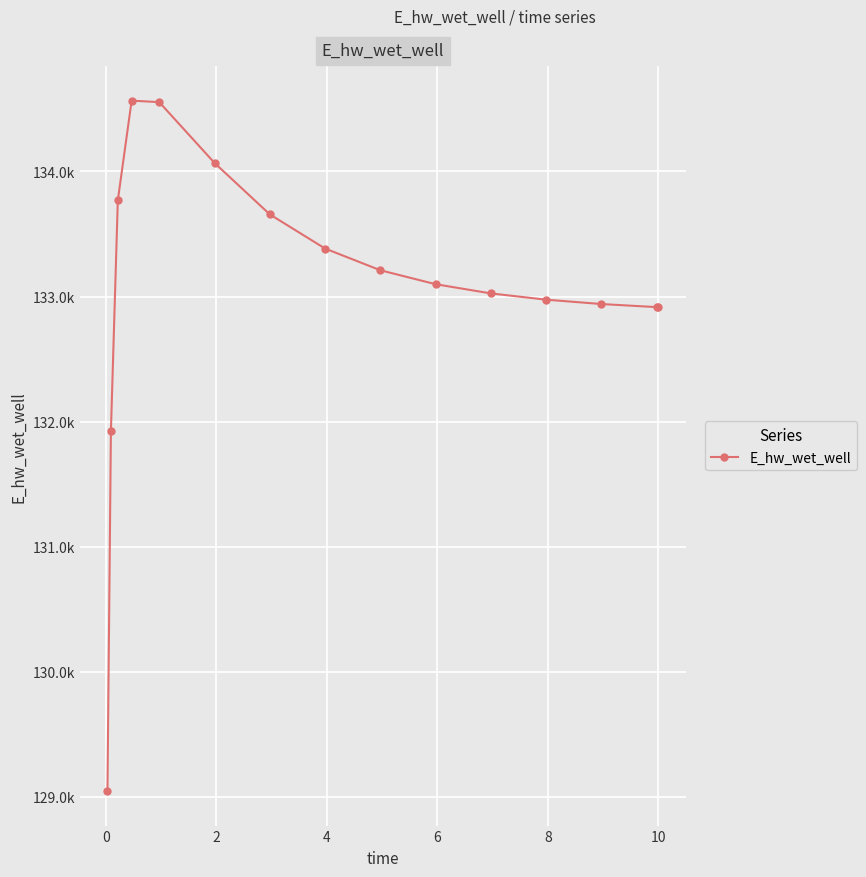

Is this an area chart (filled region under the line)?

No